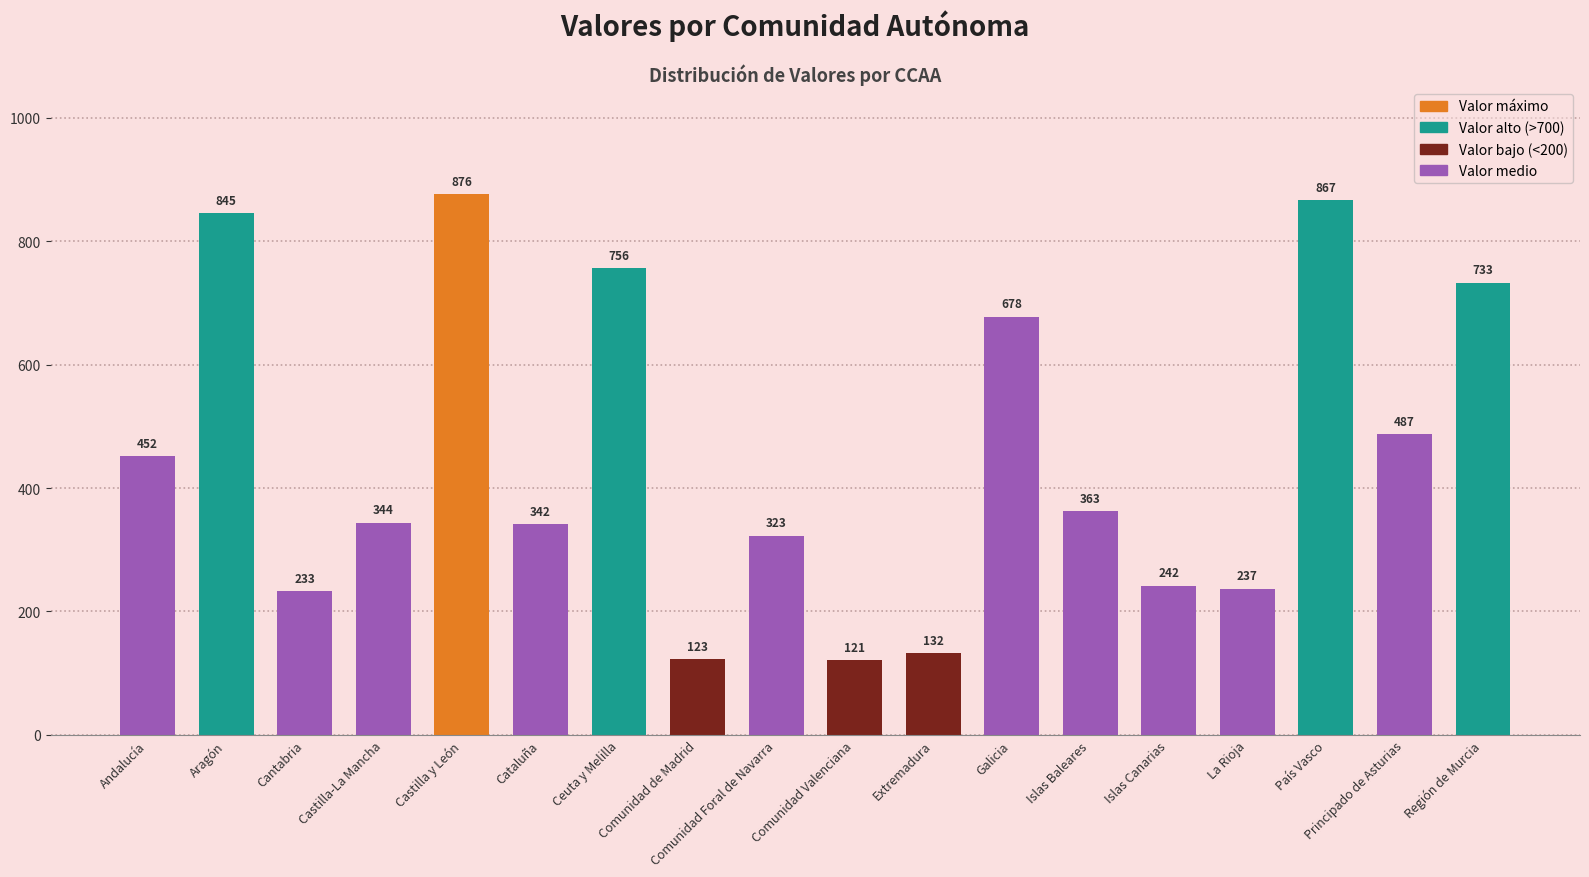

Are the bars horizontal?

No